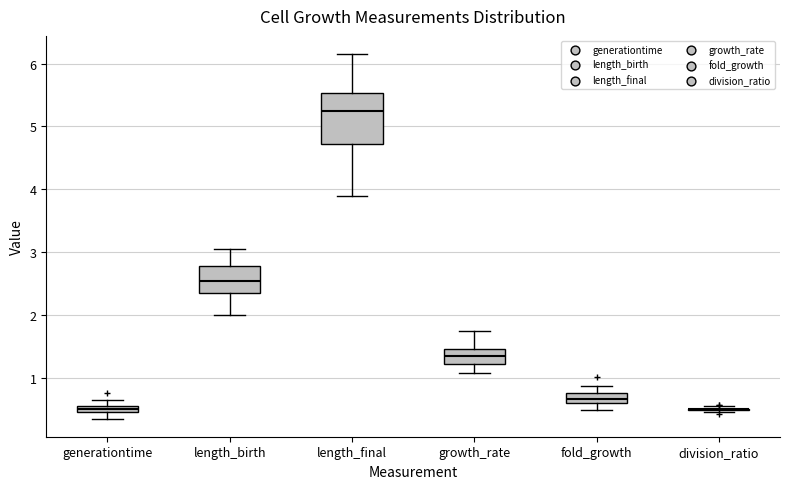

Where is the lower edge of the box for growth_rate on the y-axis? The values are not printed on the chart, so give them approximately, as read against the axis.

1.2